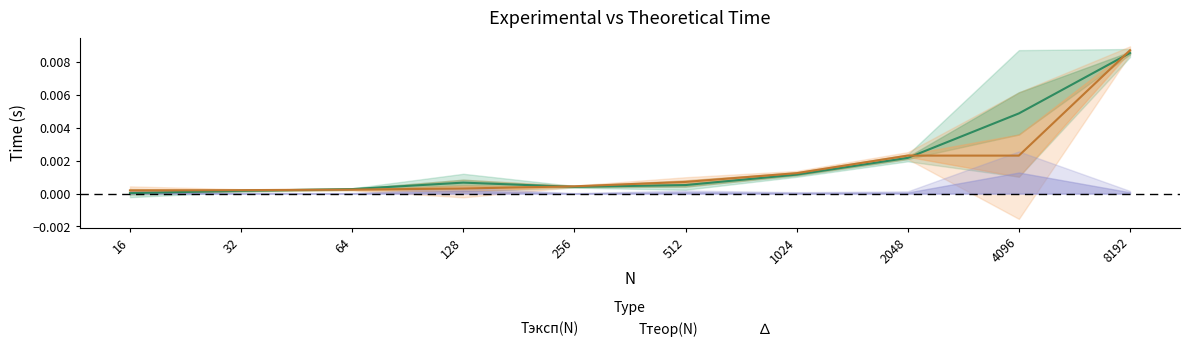

Which series has the largest range (max minus min)?

Tэксп(N)